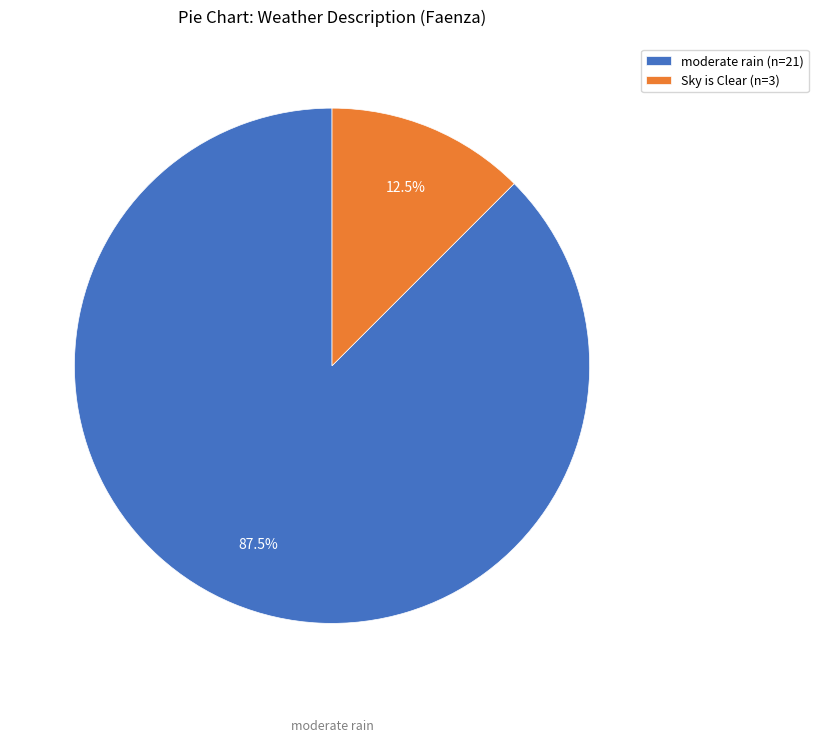

Does any single category account for the majority?

Yes